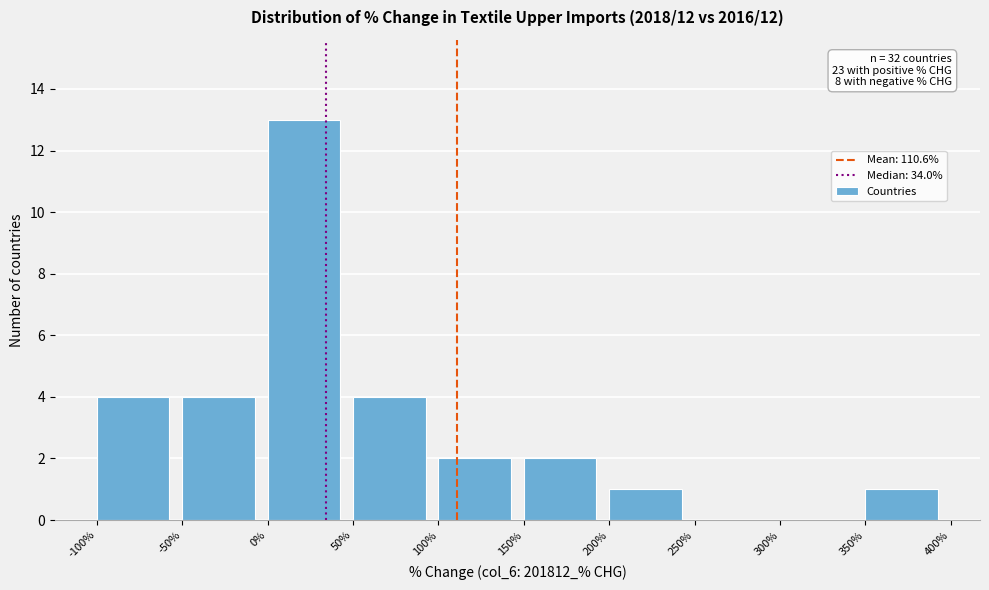

Which range on the x-axis has the tallest bar?

0% to 50%